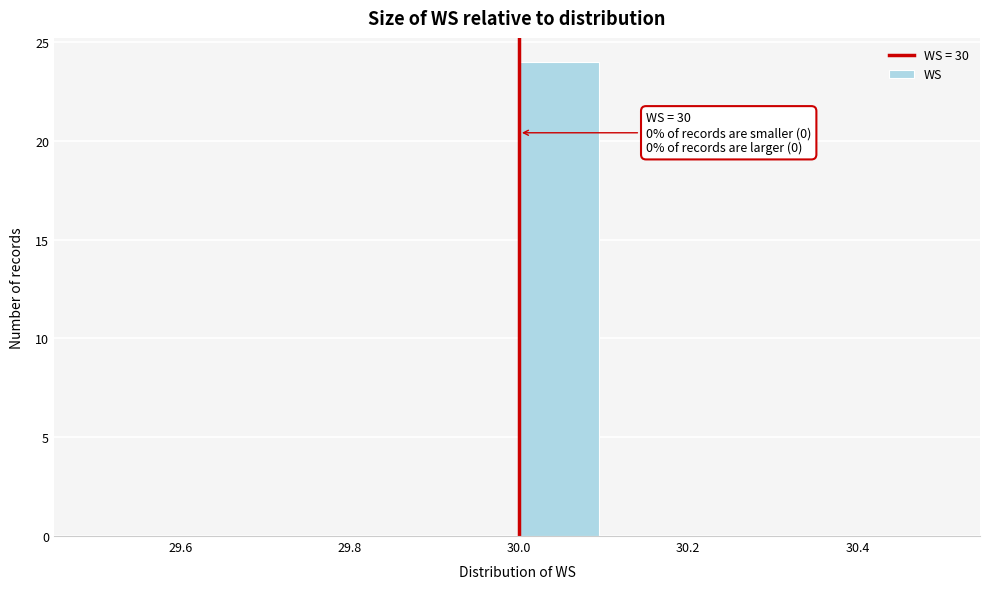

Over which range of the x-axis is the bar tallest?

30.0 to 30.1